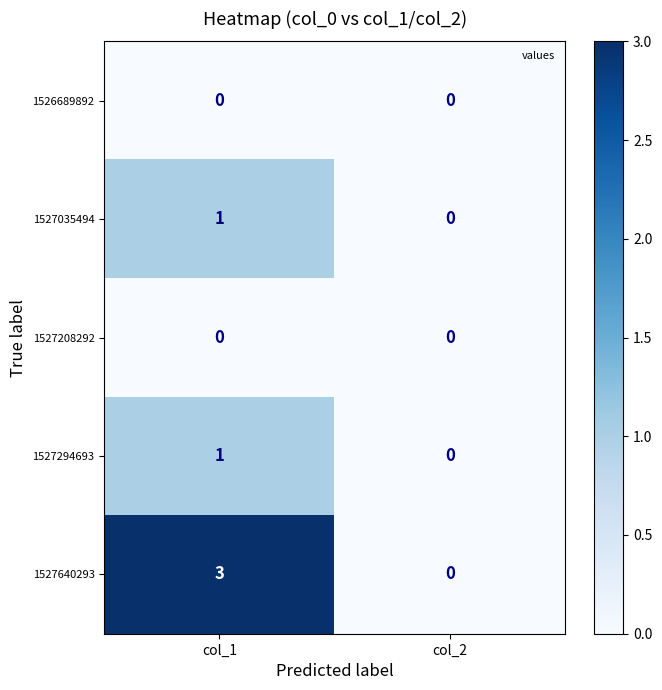

Count the number of data series in this chart.

5